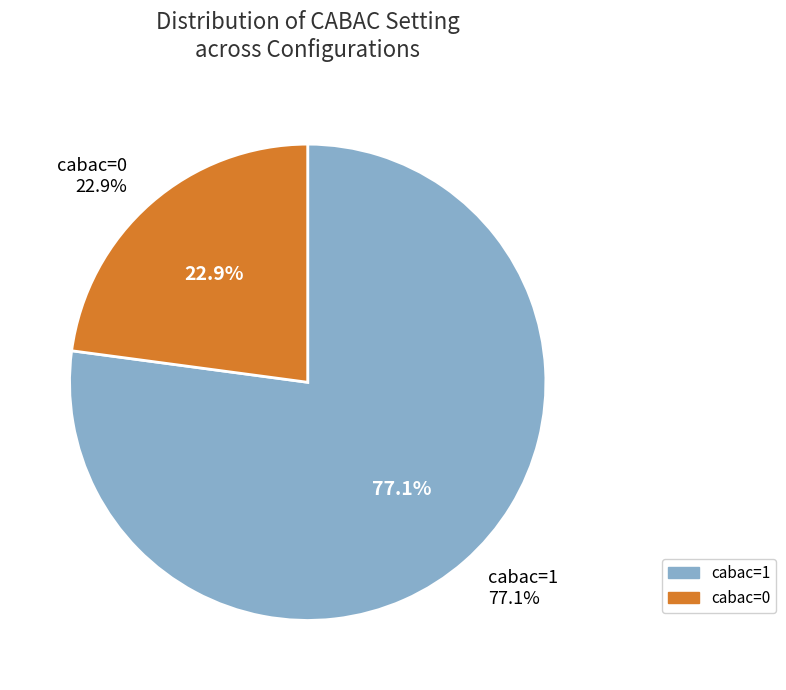

Does cabac=0 account for over 50% of the chart?

No